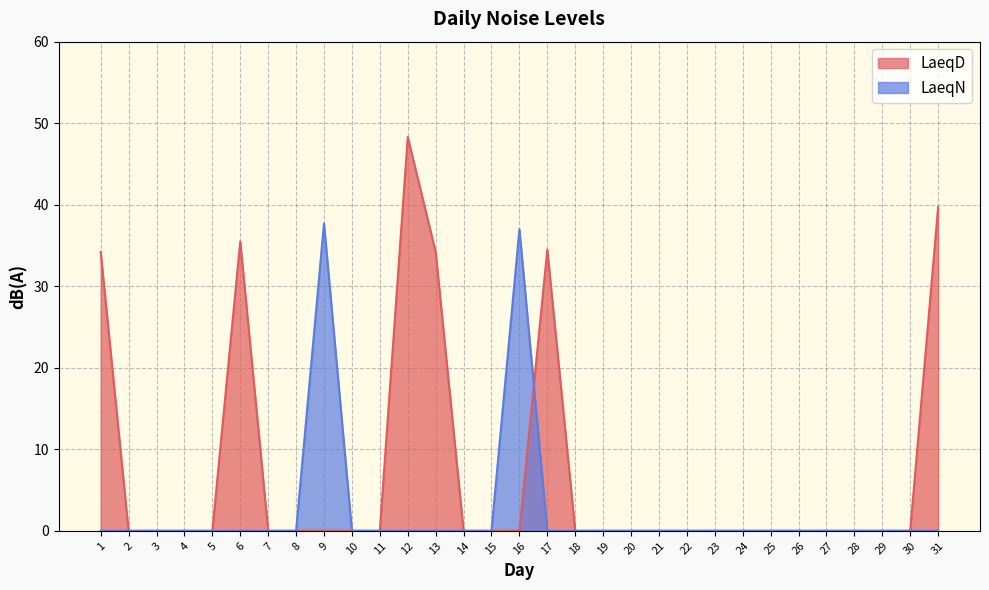

Does the chart display data point markers on the line(s)?

No